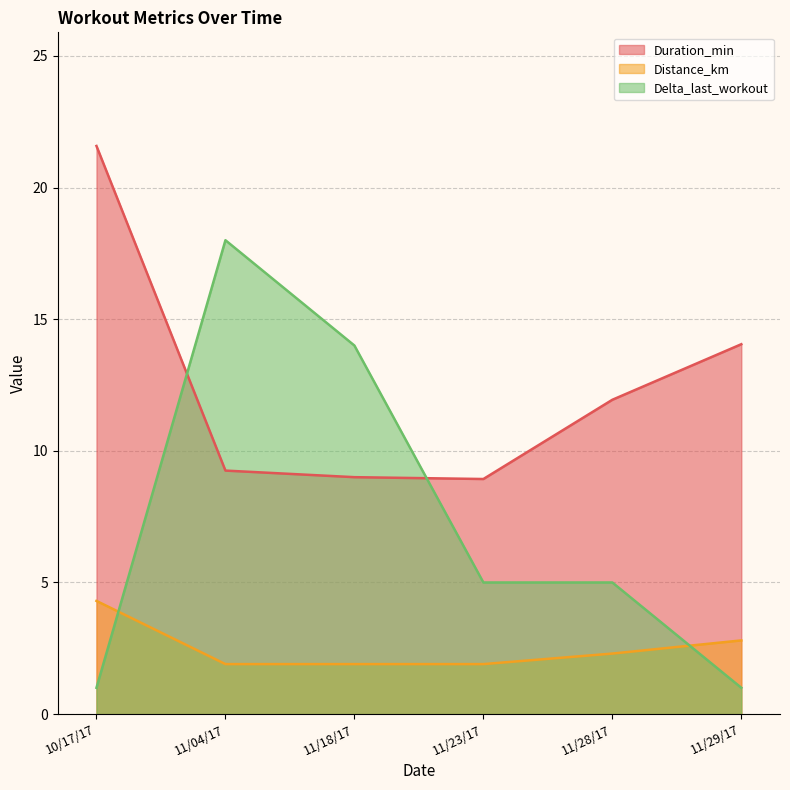

What is the average value of the Delta_last_workout series?

7.3